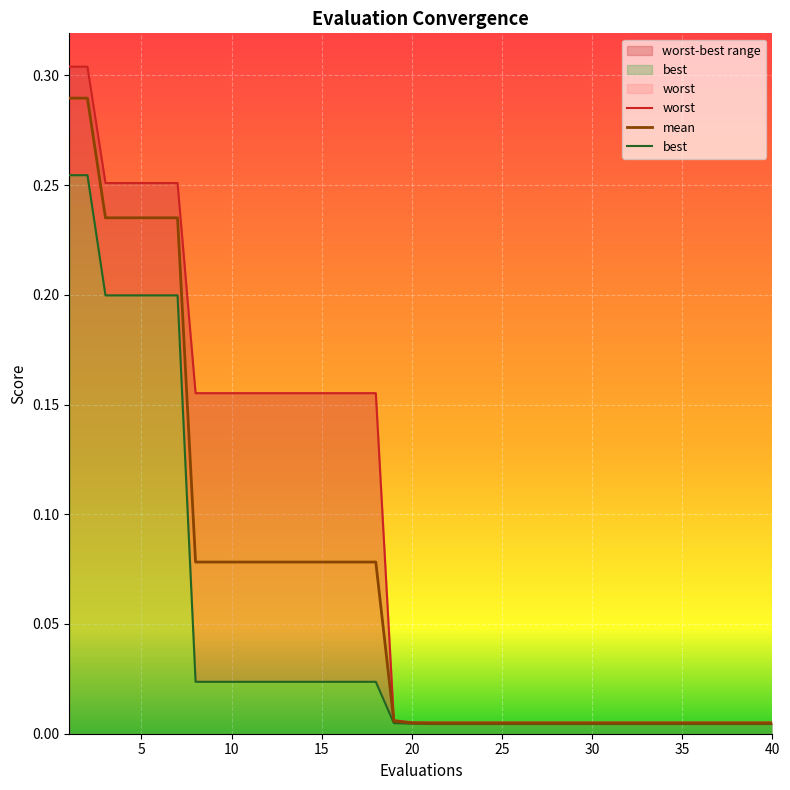

What is the value of the mean point at the 11th from the left?

0.1